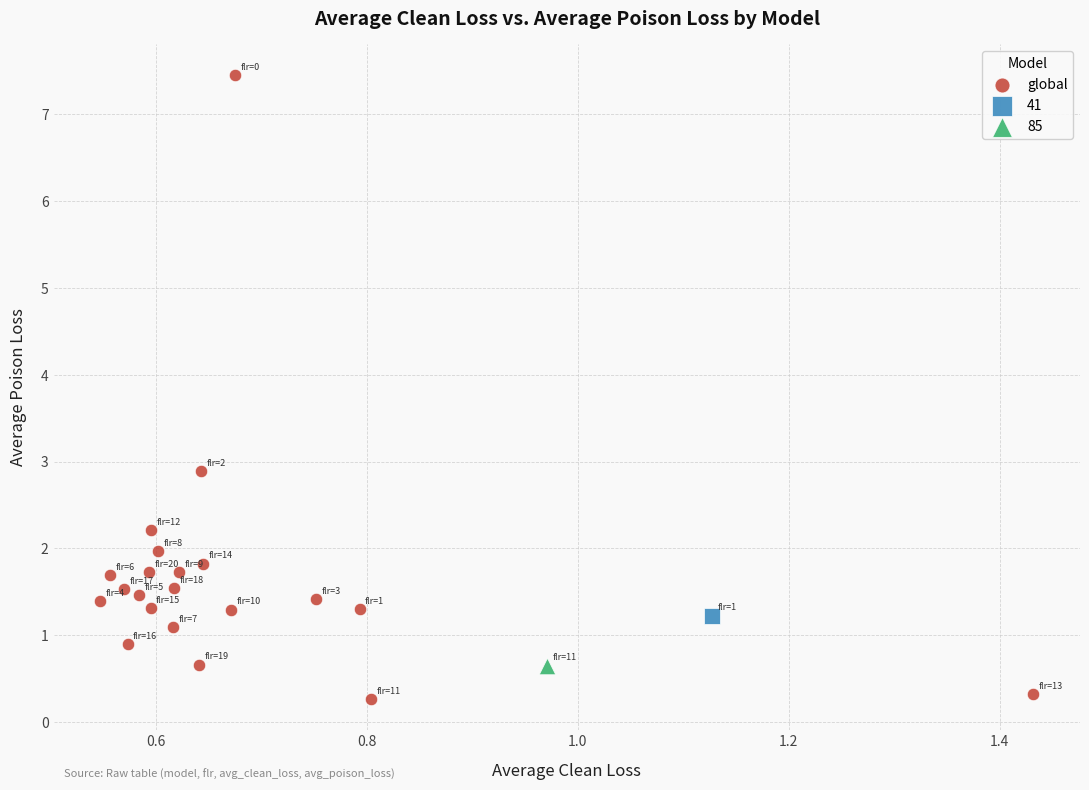

What are all the series names shown in the legend?

global, 41, 85